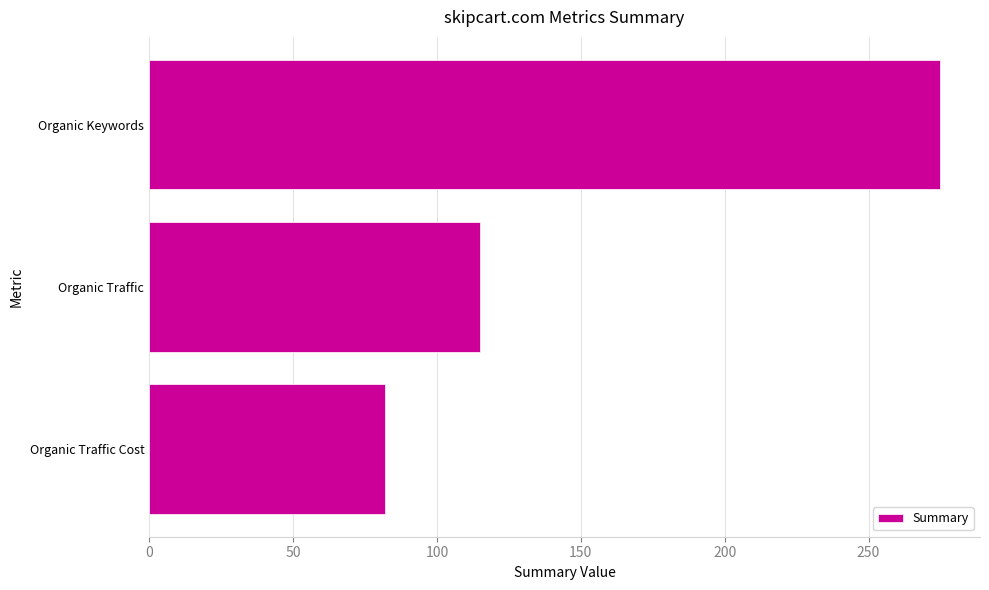

What is the sum of the values at Organic Traffic and Organic Traffic Cost?

197